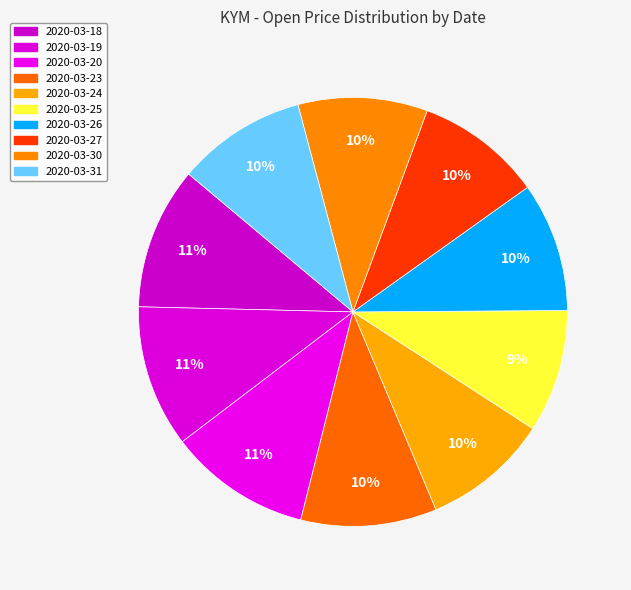

Which has a higher value, 2020-03-31 or 2020-03-27?

2020-03-31